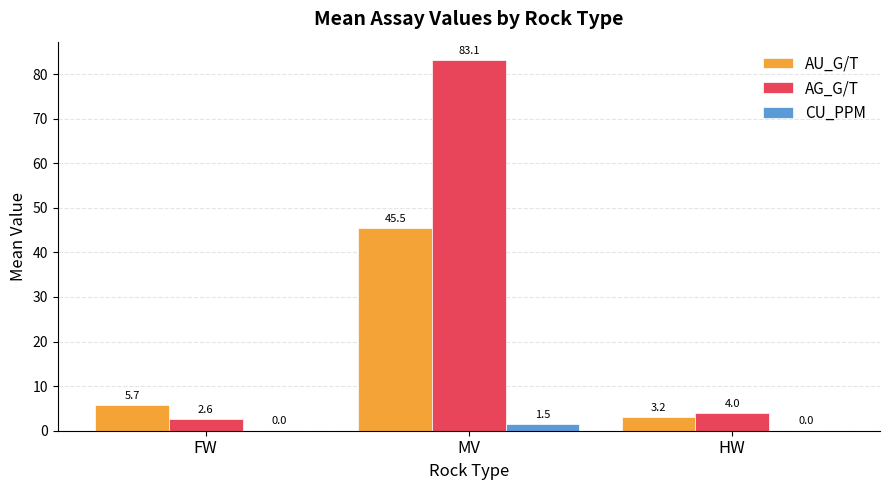

Which series has the largest total across all categories?

AG_G/T